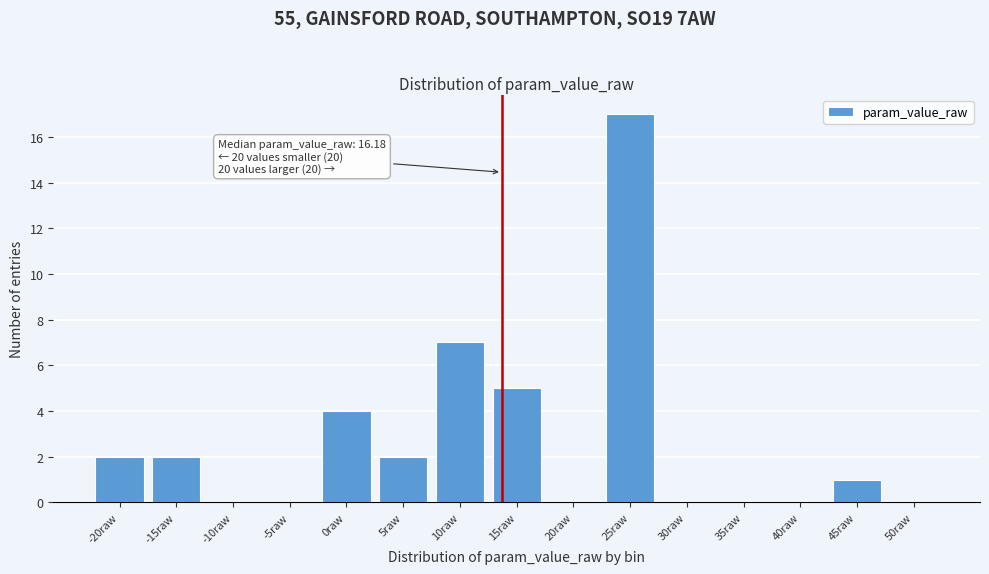

Reading left to right, transcribe all the data shown in this chart.

-20raw=2	-15raw=2	-10raw=0	-5raw=0	0raw=4	5raw=2	10raw=7	15raw=5	20raw=0	25raw=17	30raw=0	35raw=0	40raw=0	45raw=1	50raw=0